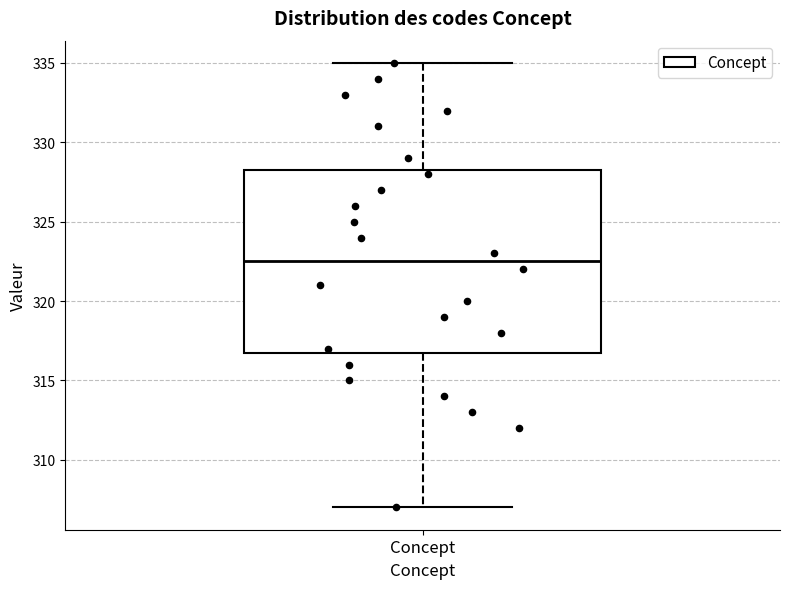

Where does the median line of the box for Concept sit on the y-axis? The values are not printed on the chart, so give them approximately, as read against the axis.

322.5